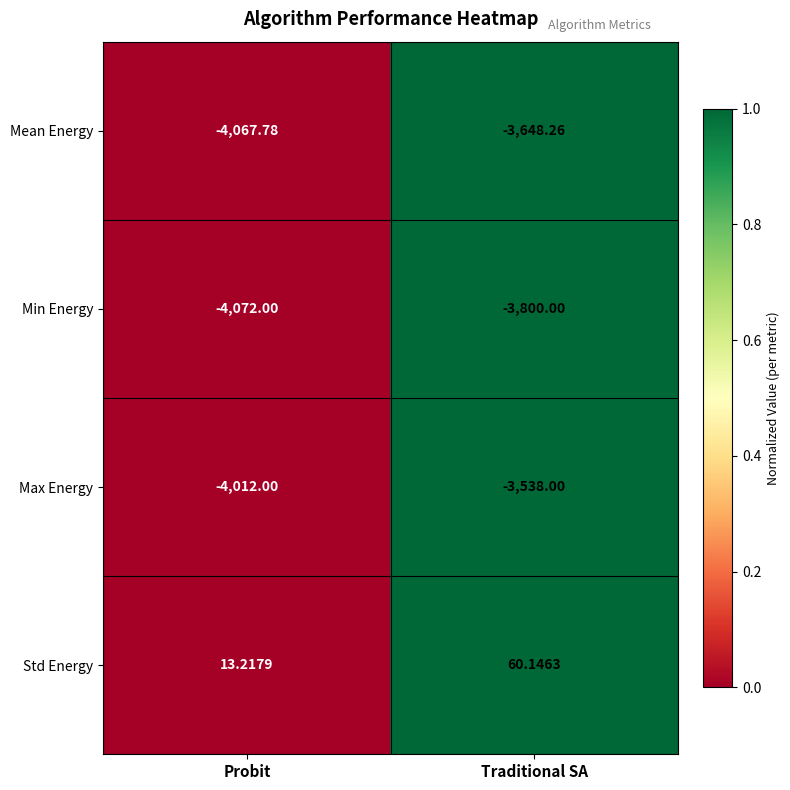

Which category has the highest value in the Min Energy series?

Traditional SA